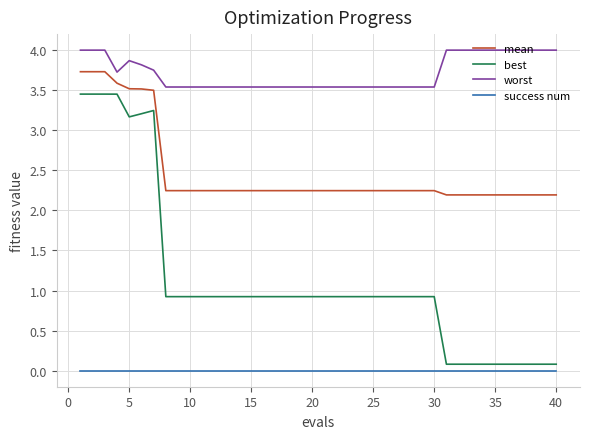

What is the difference between the maximum and second lowest values in the mean series?

1.5